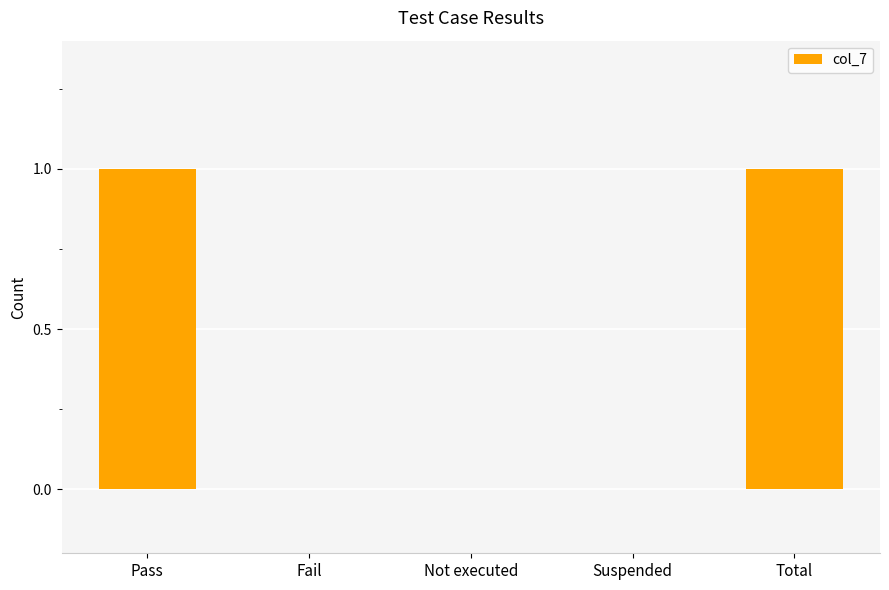

What is the change in value from Suspended to Total?

+1